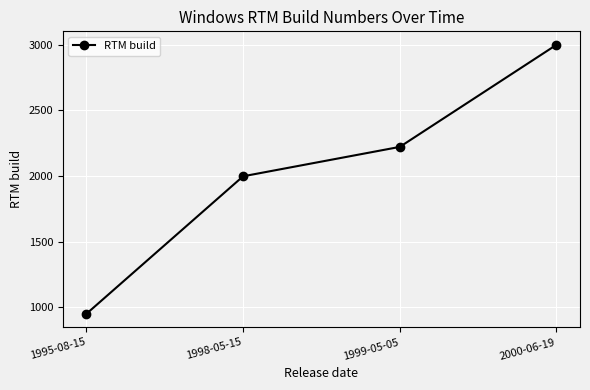

At which category does the chart reach its peak across all series?

2000-06-19